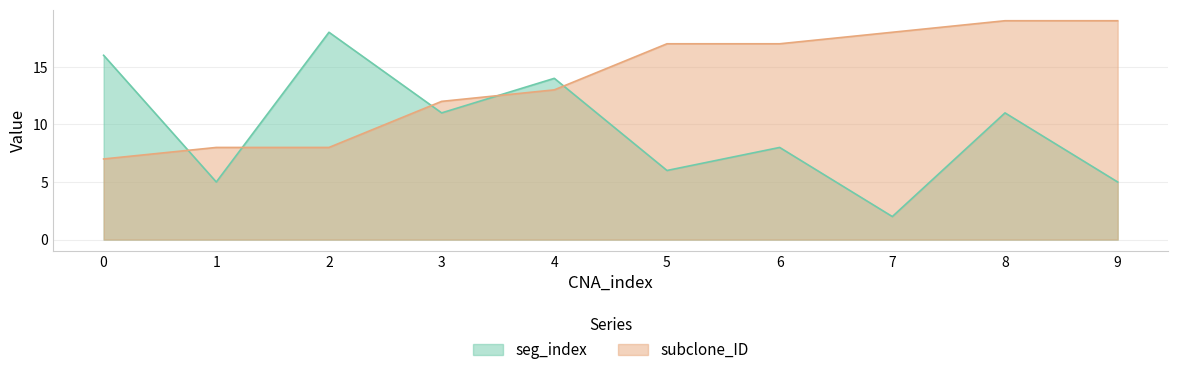

List the series in order of their peak value, highest first.

subclone_ID, seg_index